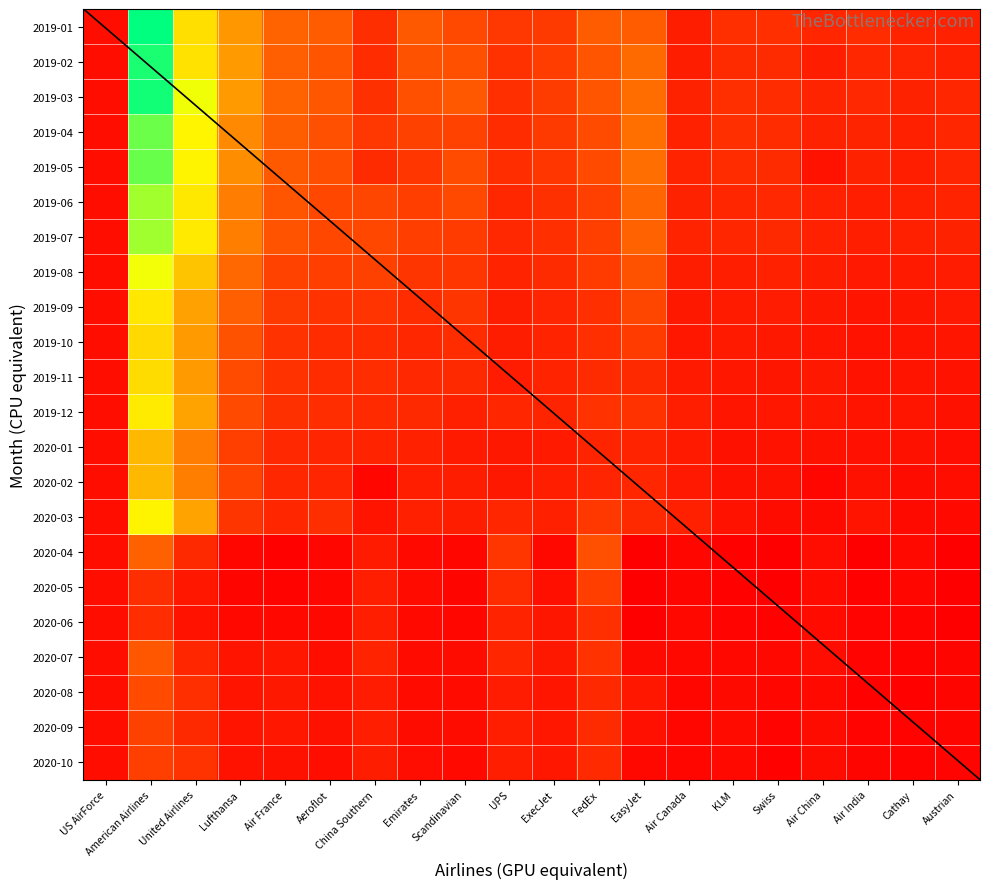

Count the number of categories in the chart.

20